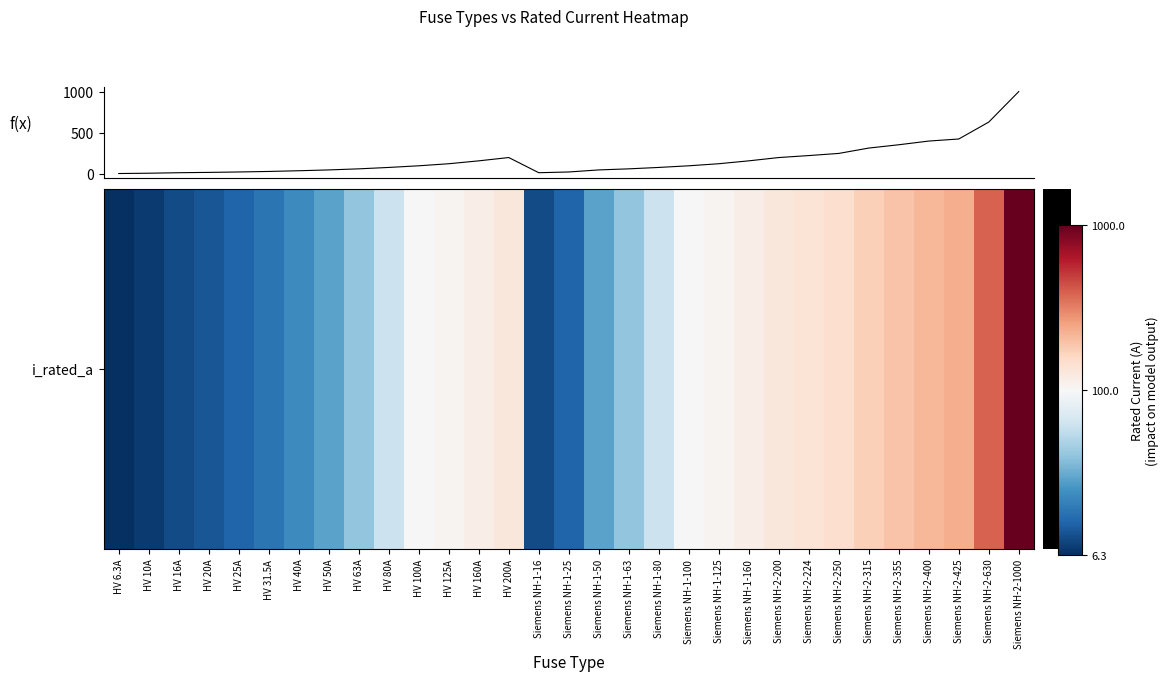

What is the difference between the maximum and minimum values?

993.7